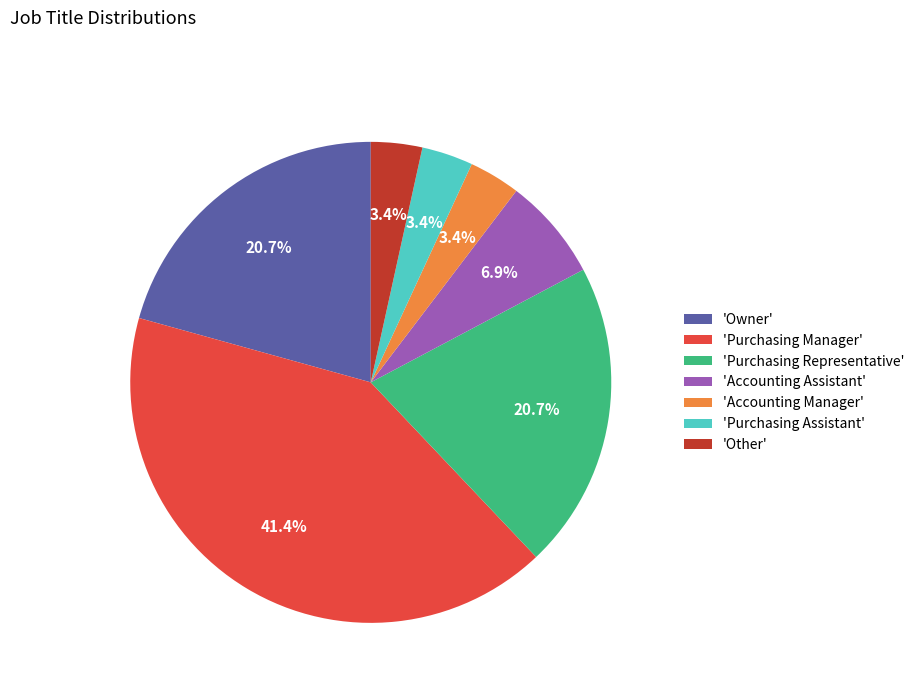

Combined, what portion of the pie is 'Purchasing Representative' and 'Owner'?

41.4%